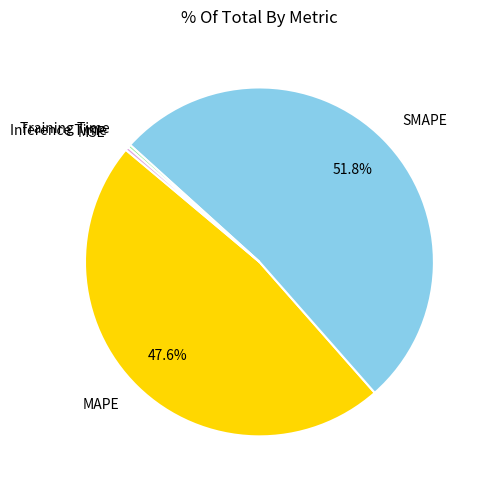

How much of the chart is everything except MAPE?

52.4%